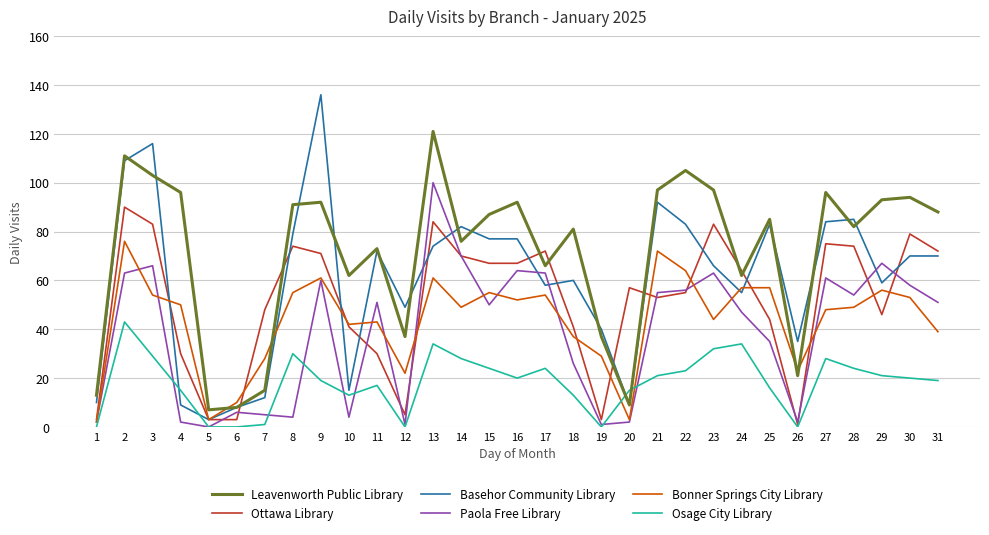

What is the difference between the maximum and minimum values in the Basehor Community Library series?

133